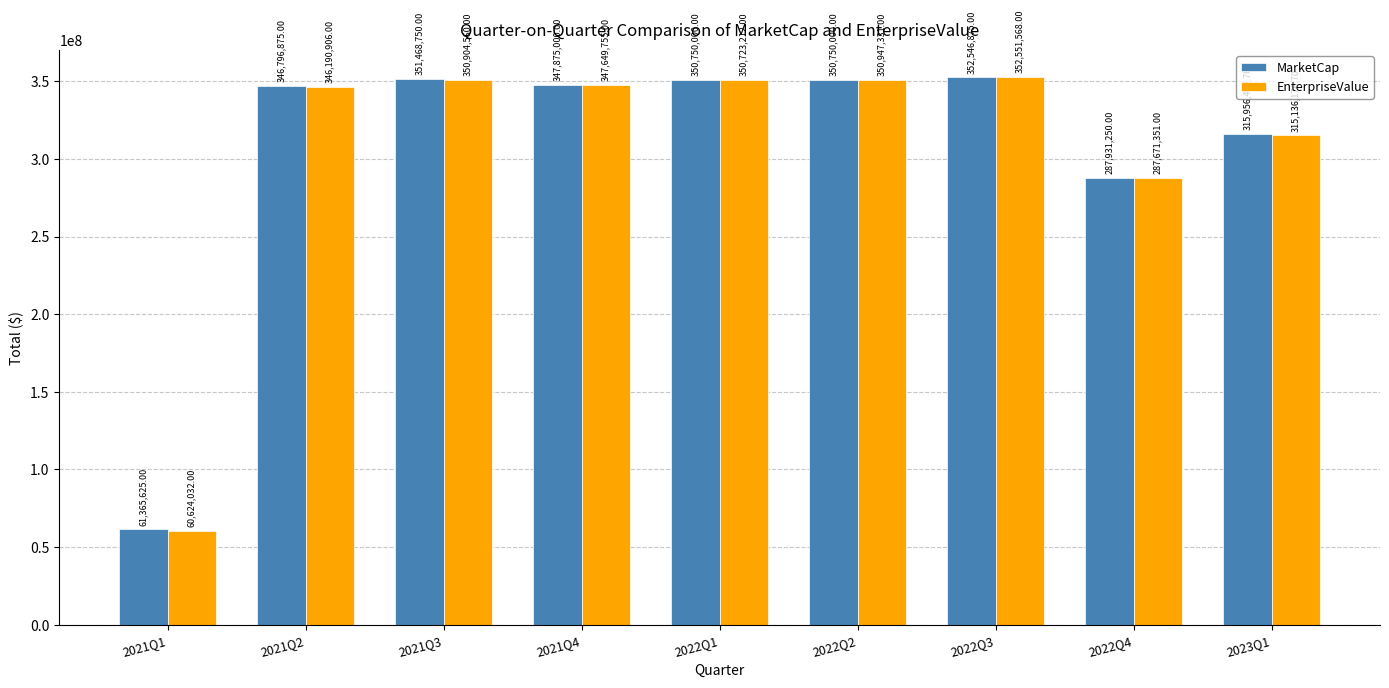

At which label does MarketCap first exceed 347875000?

2021Q3